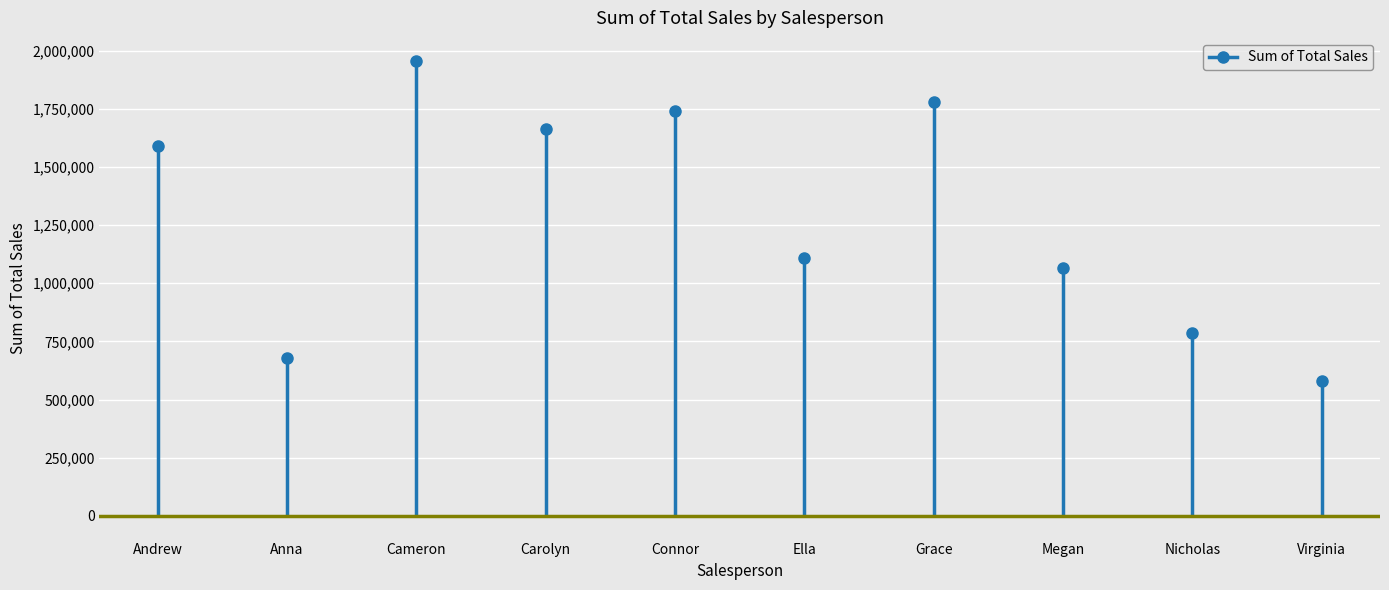

Is this an area chart (filled region under the line)?

No